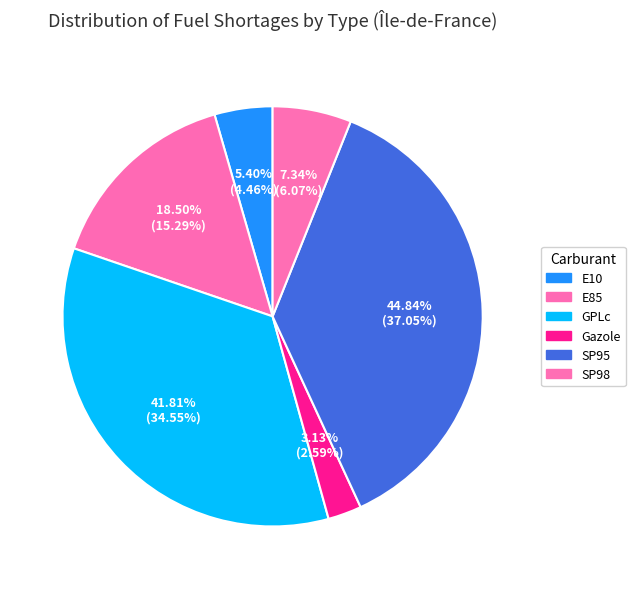

Rank the categories by value from highest to lowest.

SP95, GPLc, E85, SP98, E10, Gazole